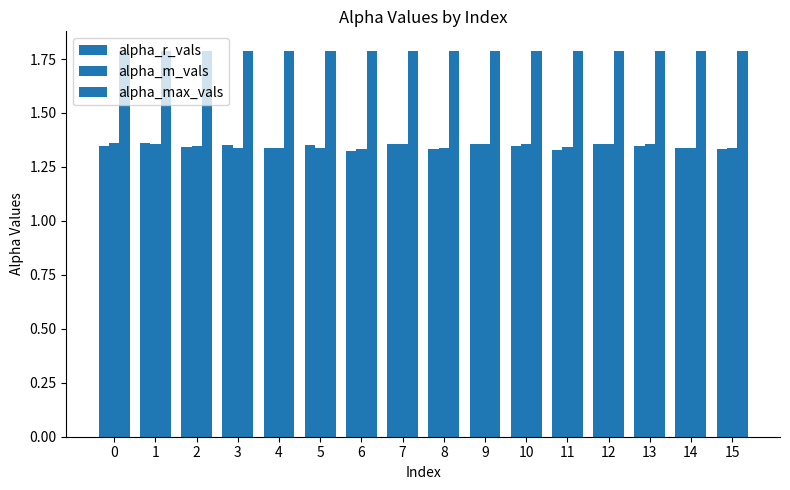

Are the bars grouped side by side (vs. stacked)?

Yes